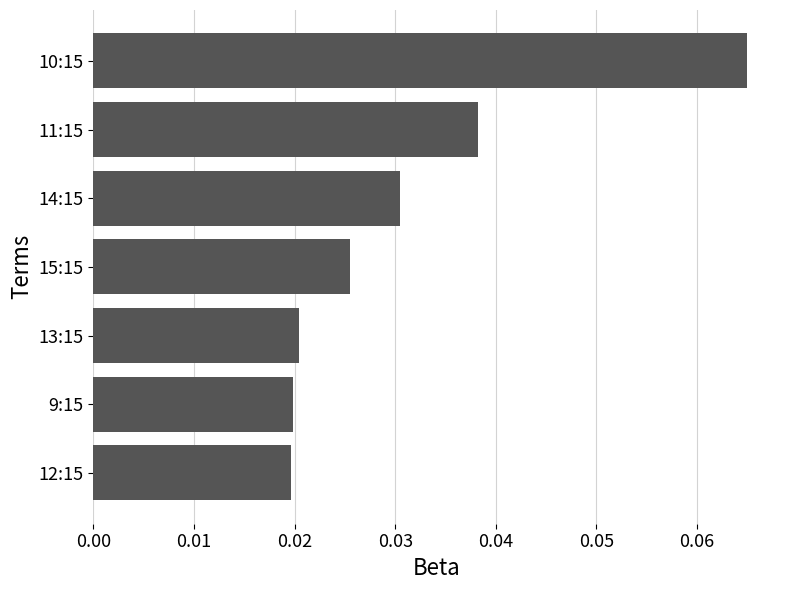

Are the bars grouped side by side (vs. stacked)?

No